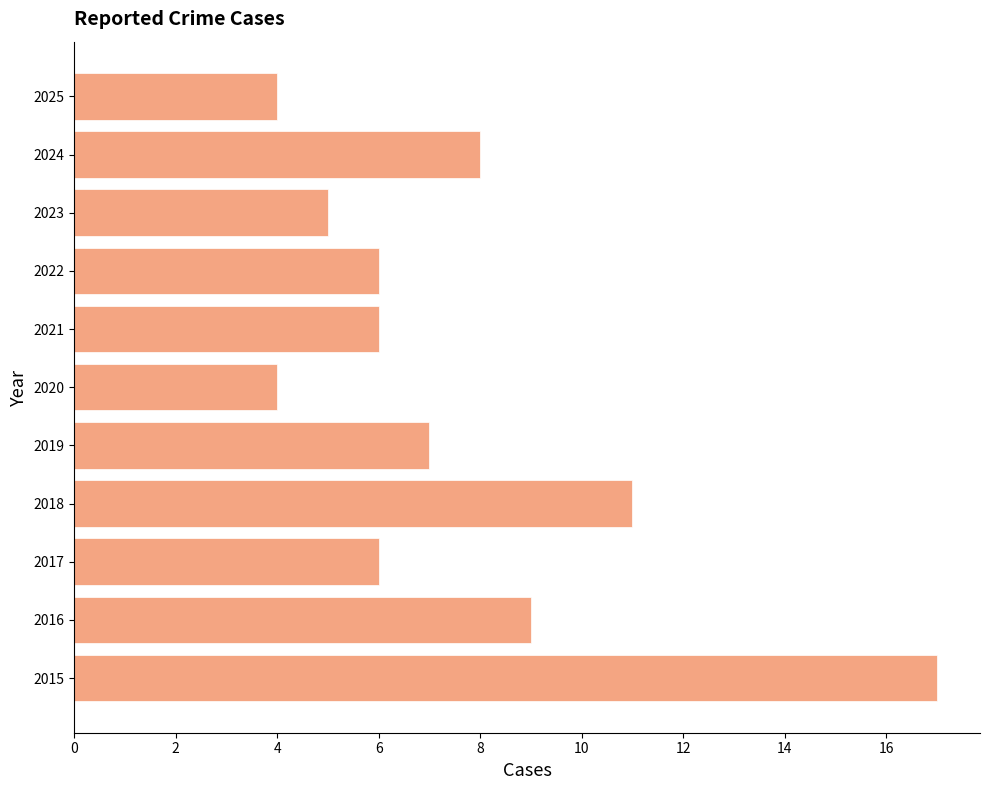

What is the minimum value shown in the chart?

4